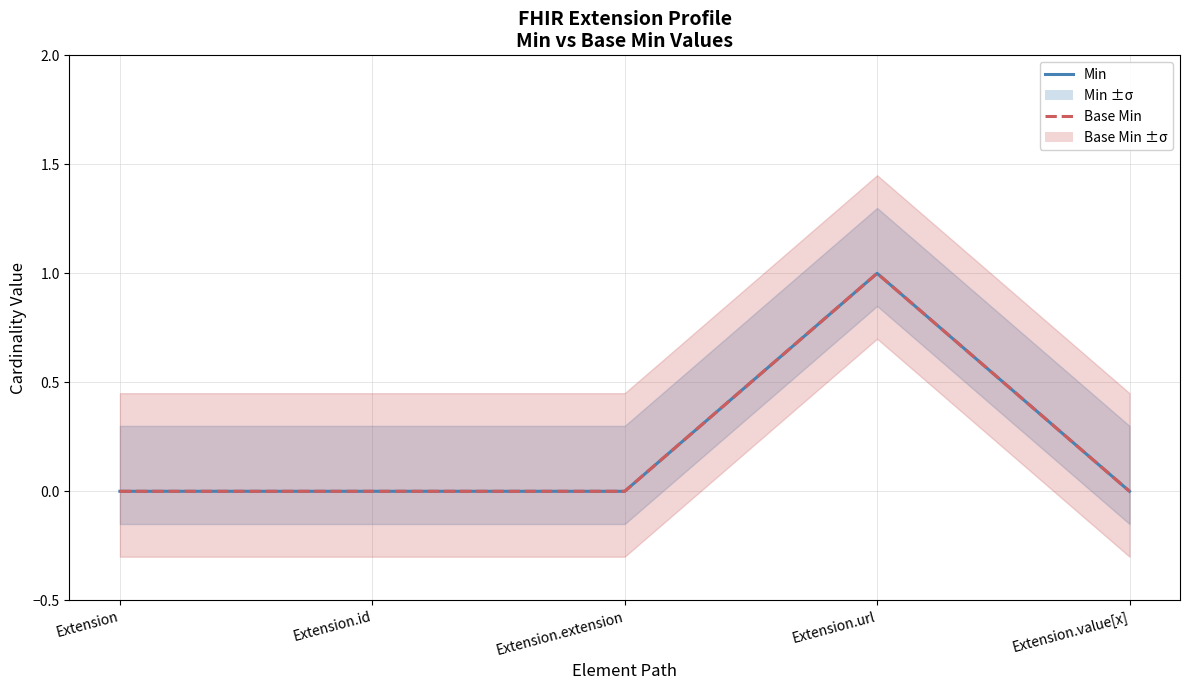

How many categories are shown in the chart?

5